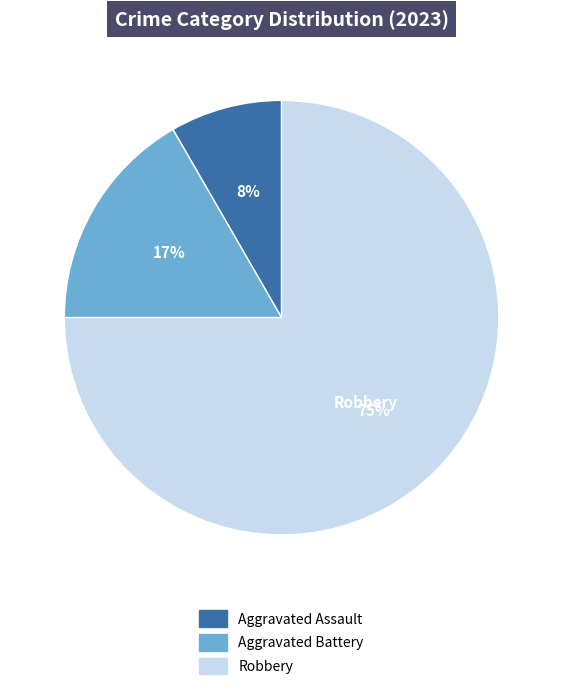

How many segments does this pie chart have?

3